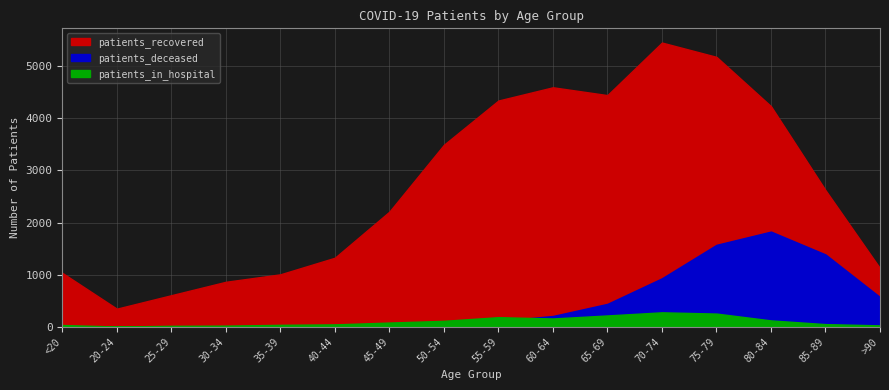

Reading left to right, what are all the values shown in this chart?

patients_recovered: 1035	349	607	864	1007	1325	2208	3489	4337	4591	4441	5448	5174	4229	2620	1124
patients_deceased: 5	1	2	9	9	10	23	65	111	209	441	931	1572	1826	1388	571
patients_in_hospital: 36	7	20	24	39	48	83	116	186	161	219	279	255	124	53	29